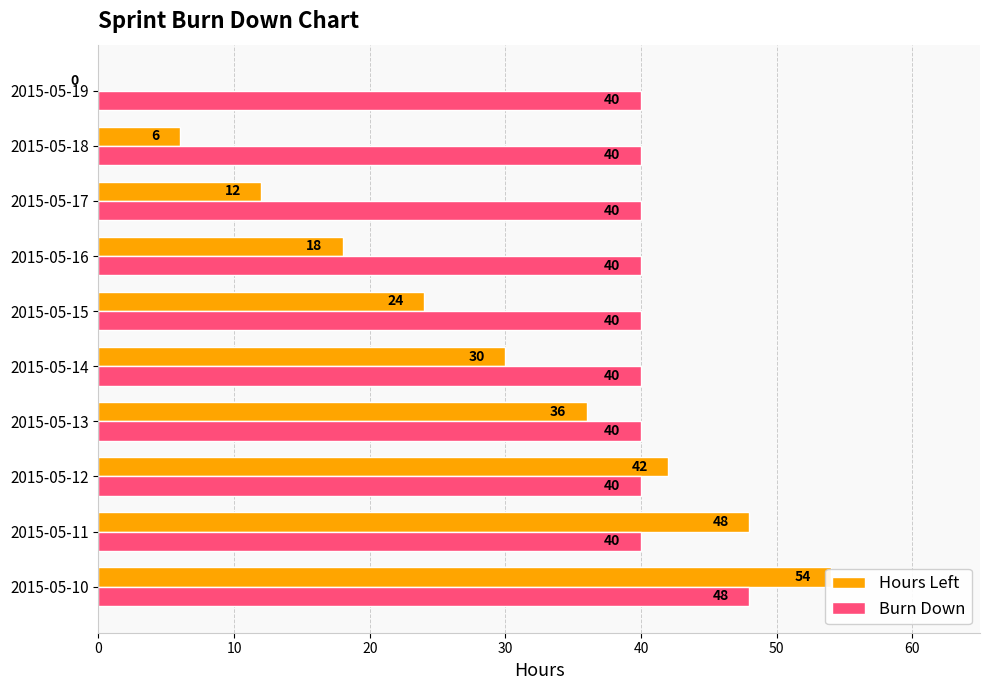

Rank the series by their average value, from lowest to highest.

Hours Left, Burn Down